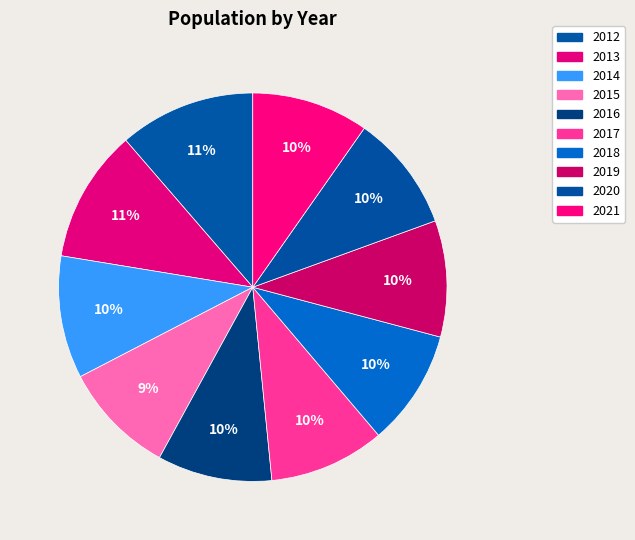

Combined, what portion of the pie is 2020 and 2019?

19.4%